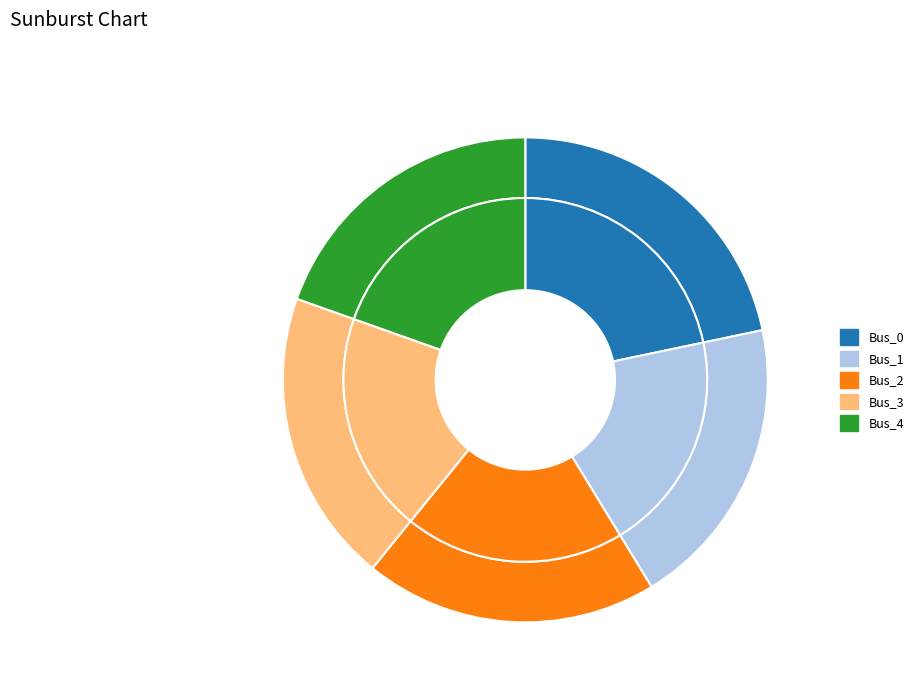

Do Bus_3 and Bus_4 together represent more than half of the pie?

No